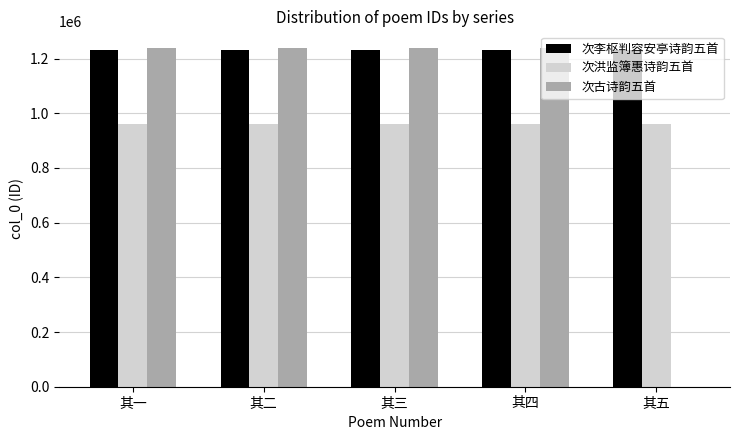

What is the highest value of the 次洪监簿惠诗韵五首 series?

961320